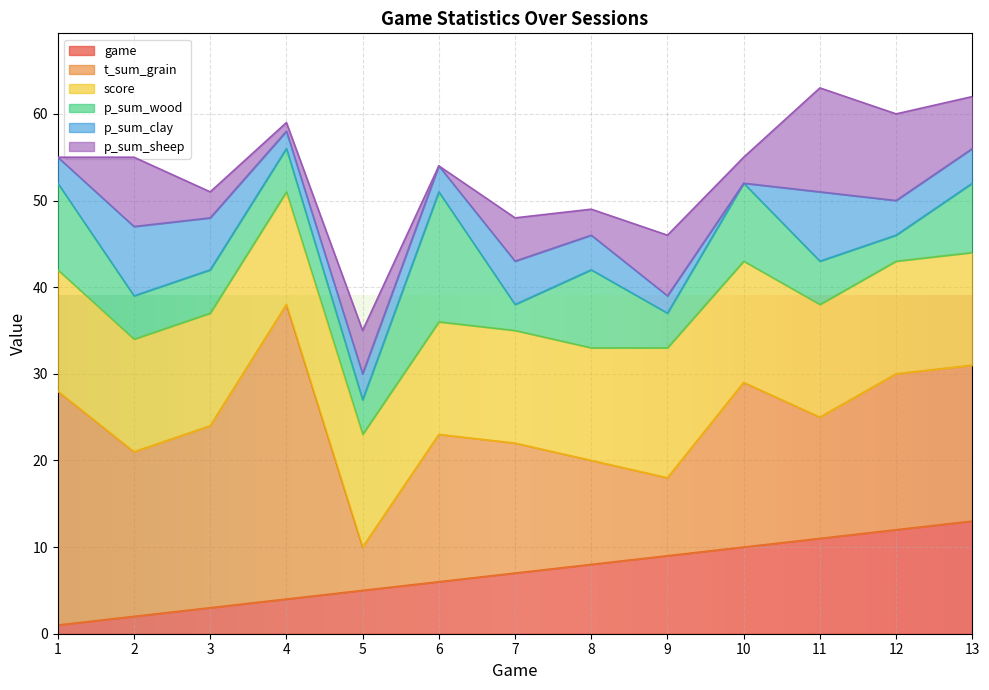

Between 1 and 3, which series saw the biggest shift?

t_sum_grain